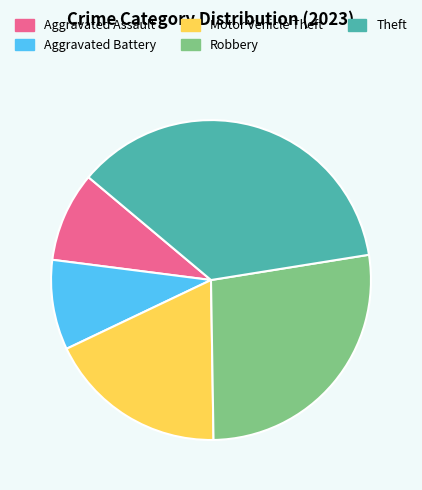

Approximately how many times larger is the value at Aggravated Assault compared to Motor Vehicle Theft?

0.5